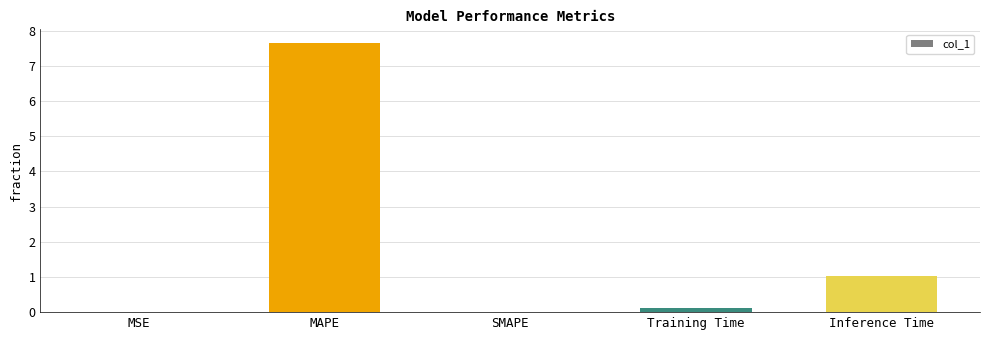

What is the average value?

1.8